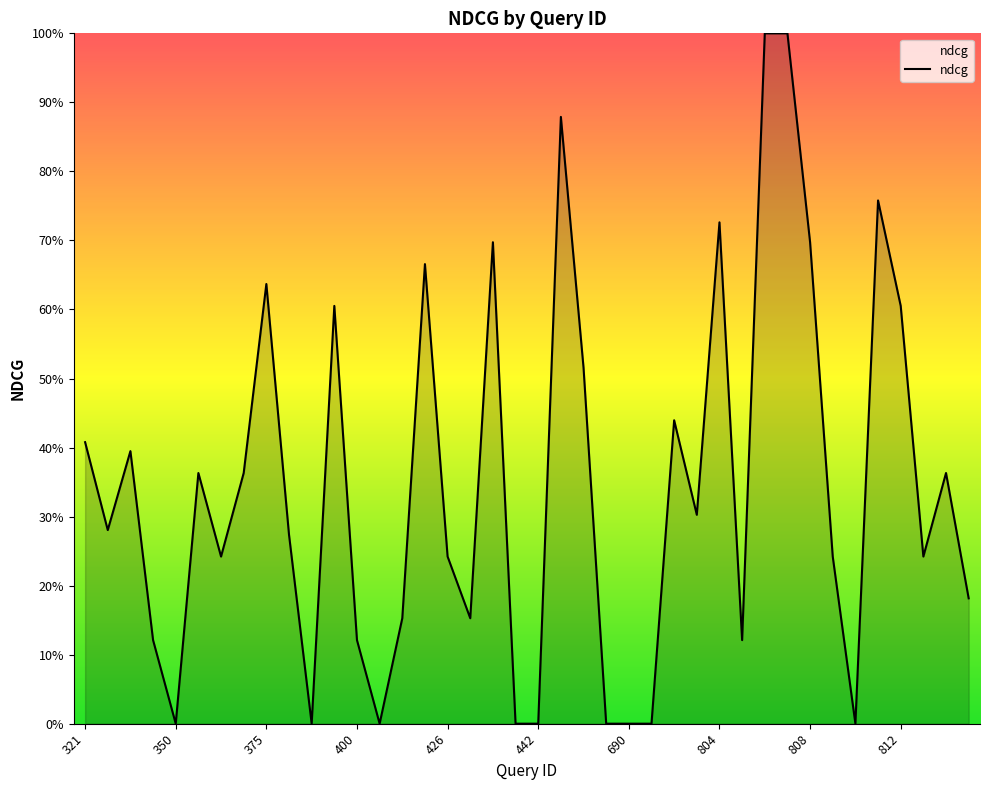

How many values are between 0 and 1?

40